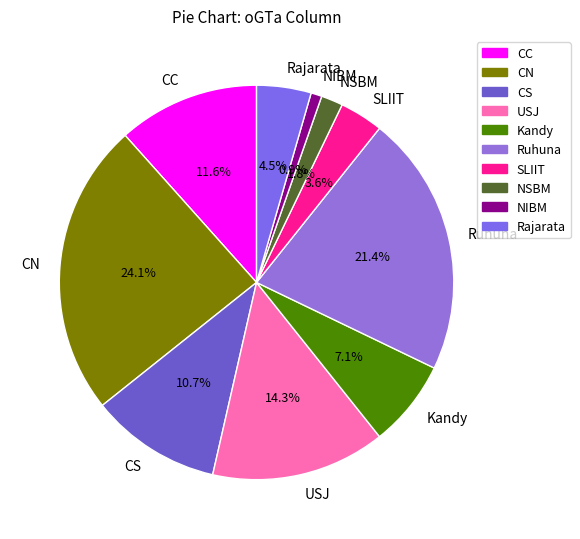

Rank the categories by value from highest to lowest.

CN, Ruhuna, USJ, CC, CS, Kandy, Rajarata, SLIIT, NSBM, NIBM